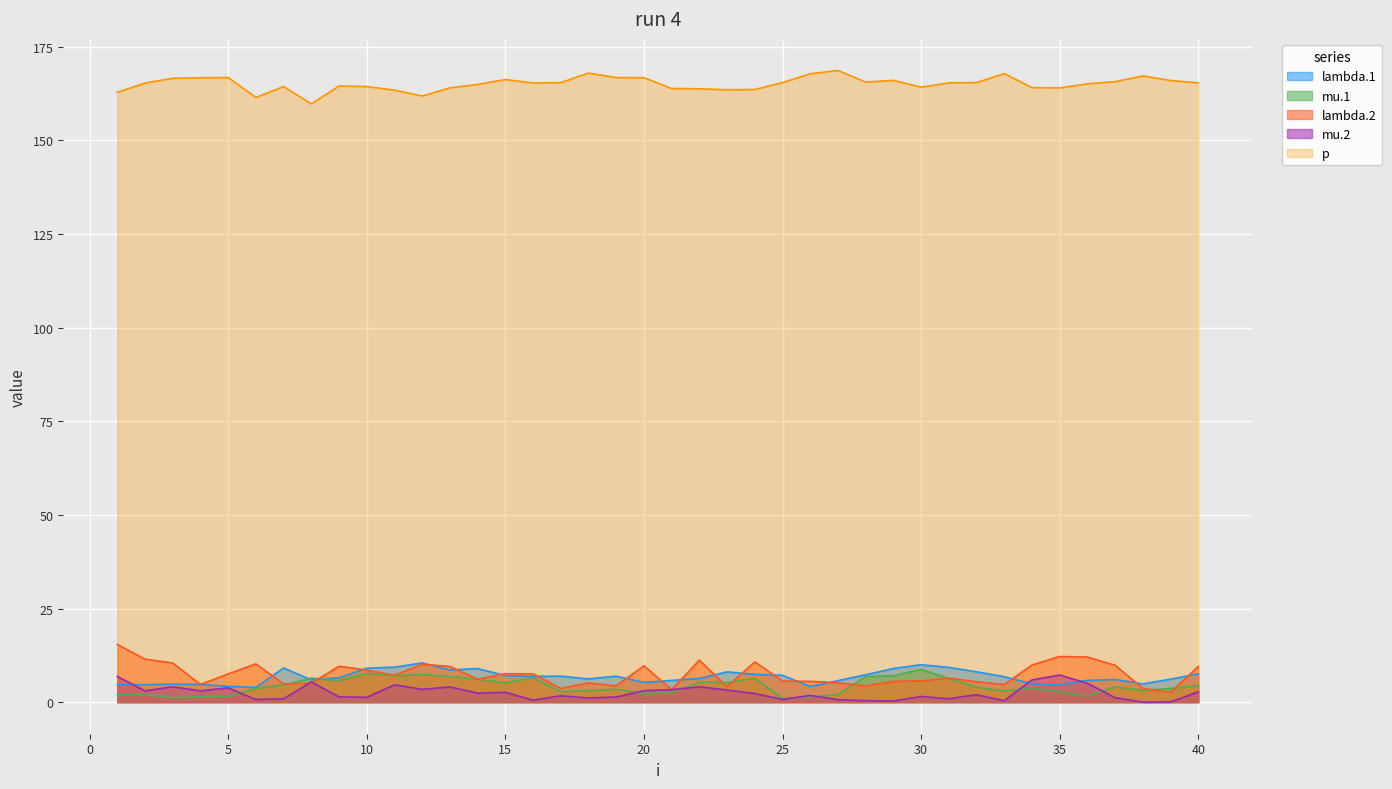

True or false: mu.2 has more than 1 interior local peaks.

True